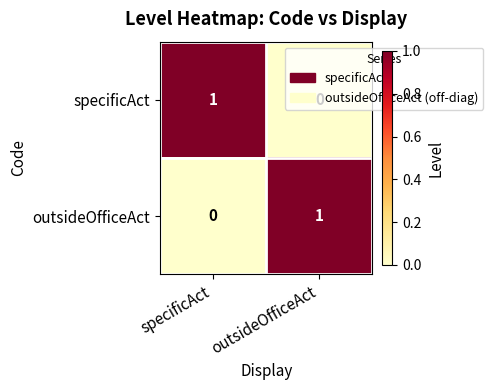

Which category has the lowest value in the outsideOfficeAct series?

specificAct